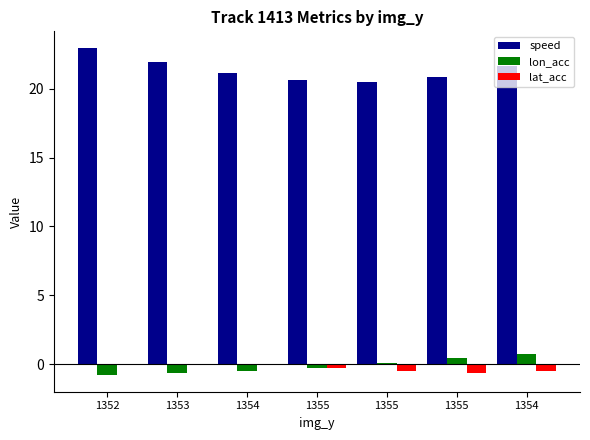

At which label does lon_acc first exceed 0?

1355